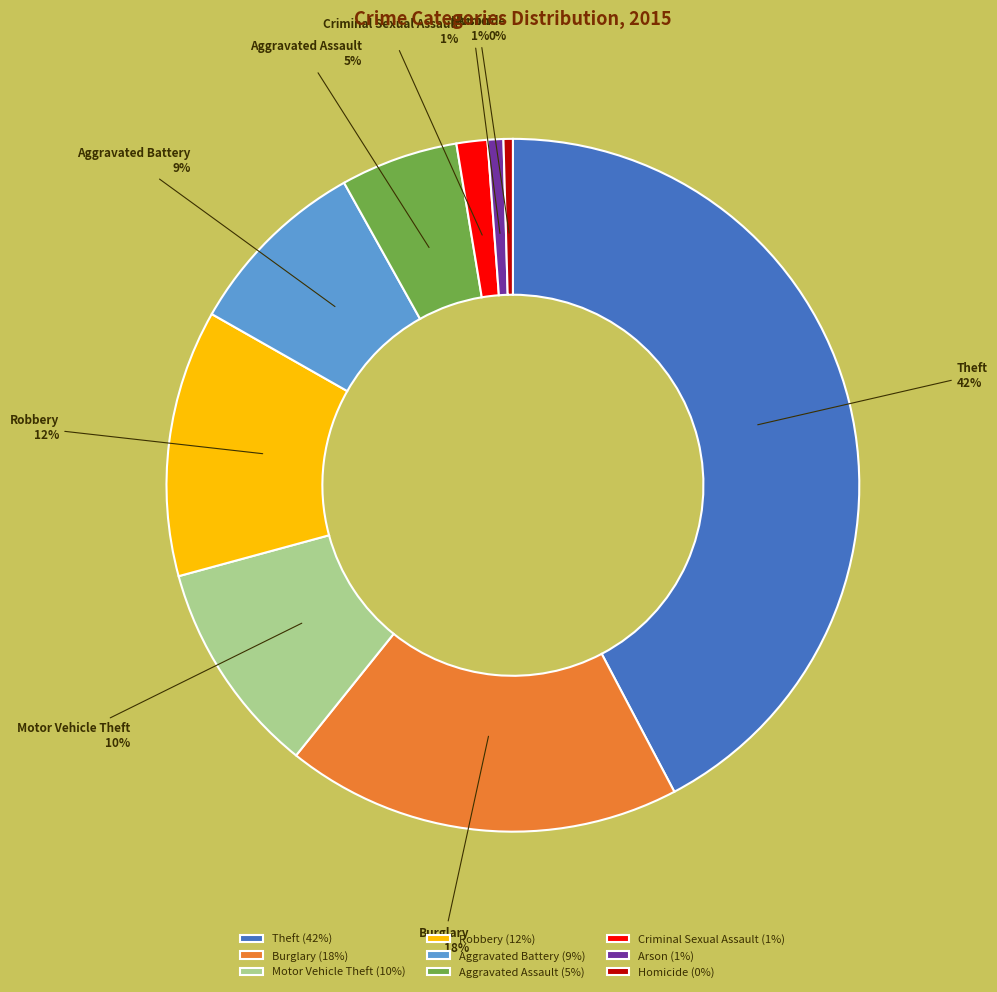

Do Motor Vehicle Theft and Theft together represent more than half of the pie?

Yes